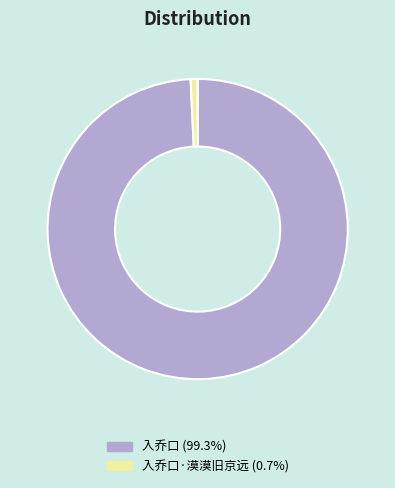

Does any single category account for the majority?

Yes